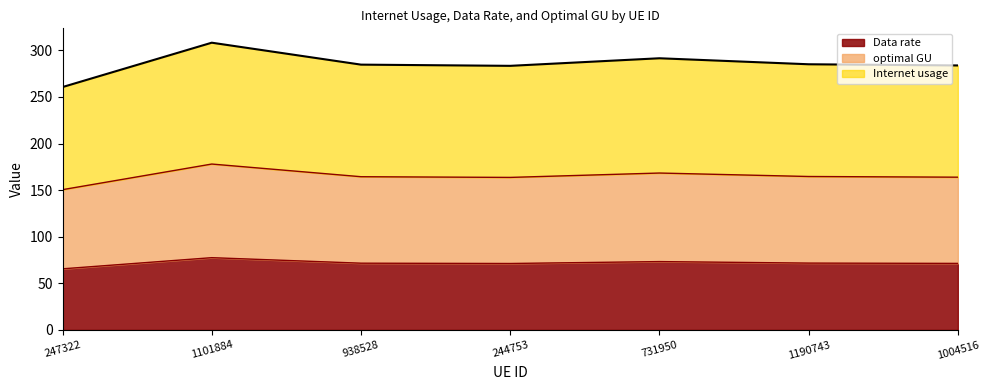

What is the maximum value for Data rate?

77.5